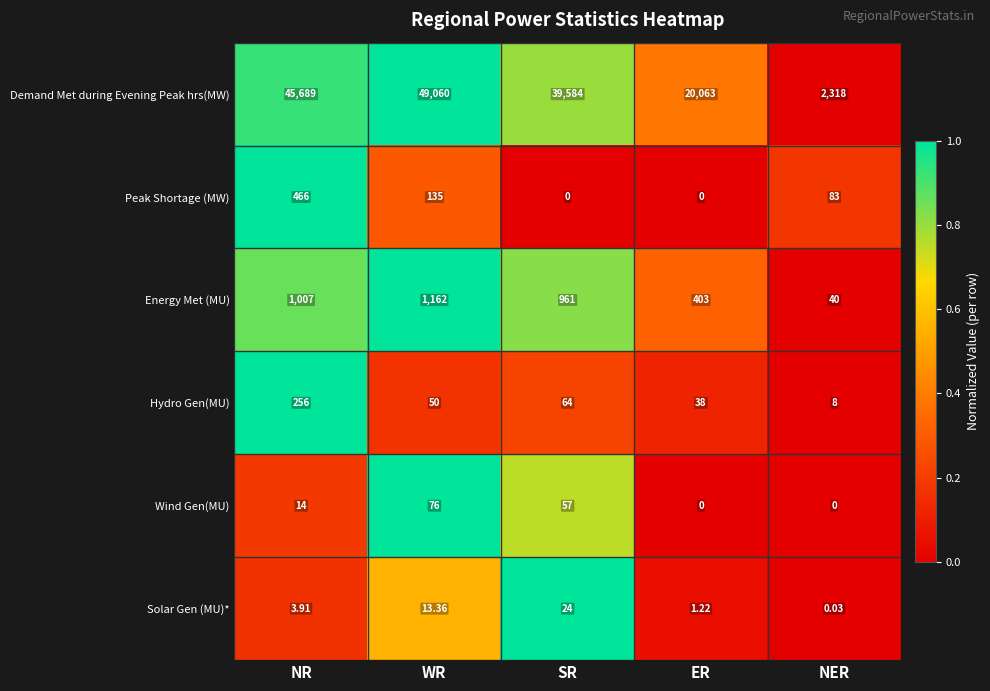

Rank the series at WR from highest to lowest value.

Demand Met during Evening Peak hrs(MW), Energy Met (MU), Peak Shortage (MW), Wind Gen(MU), Hydro Gen(MU), Solar Gen (MU)*